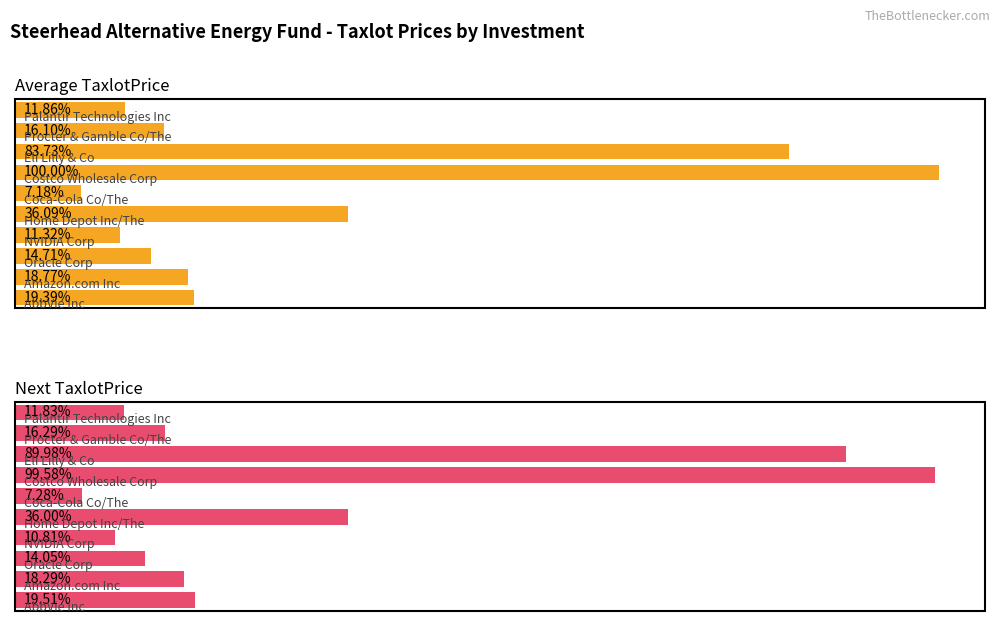

Between Amazon.com Inc and NVIDIA Corp, which is larger?

Amazon.com Inc